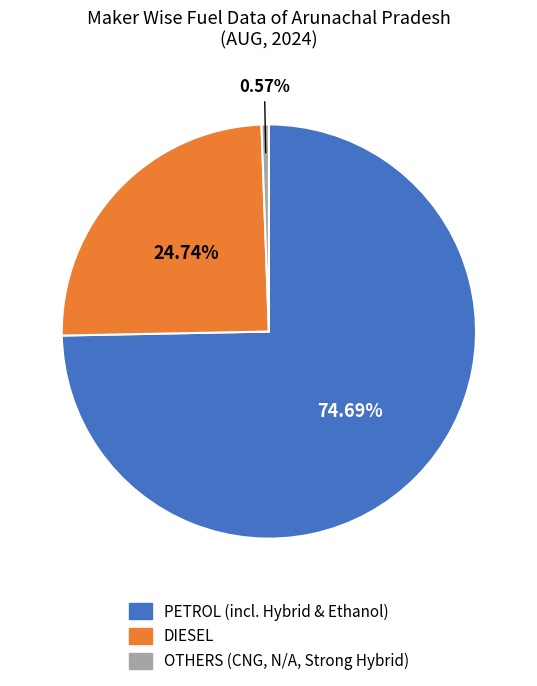

Is there any slice that represents more than half of the pie?

Yes